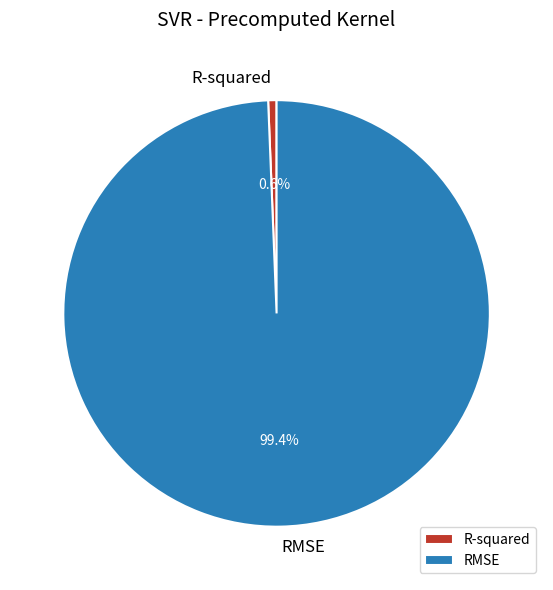

How much of the chart is everything except RMSE?

0.6%